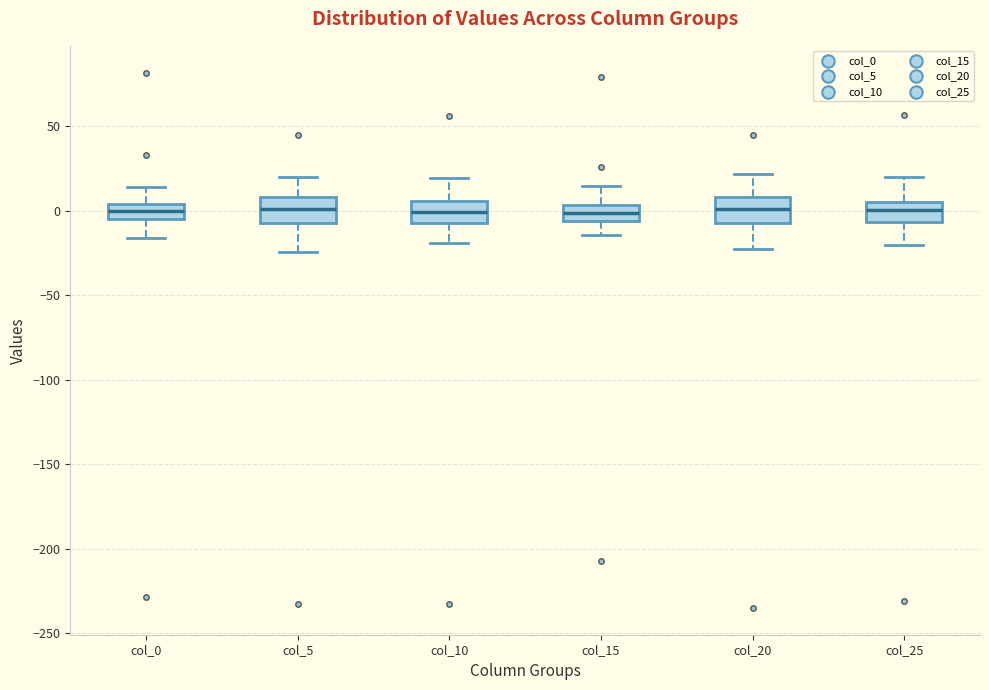

Reading left to right, read every box against the y-axis: the position of its median line, the range the box covers, and the ends of its whiskers. The values are not printed on the chart, so give them approximately, as read against the axis.

col_0: median 0, box -5 to 5, whiskers -15 to 15
col_5: median 0, box -10 to 10, whiskers -25 to 20
col_10: median 0, box -10 to 5, whiskers -20 to 20
col_15: median 0, box -5 to 5, whiskers -15 to 15
col_20: median 0, box -5 to 10, whiskers -20 to 20
col_25: median 0, box -5 to 5, whiskers -20 to 20